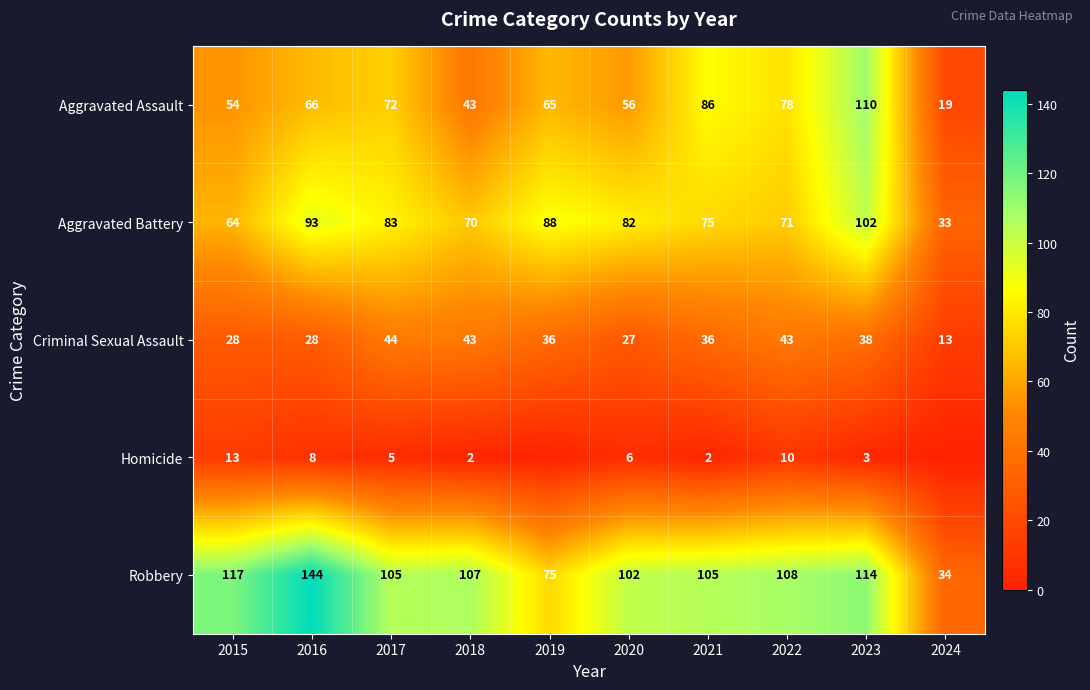

What is the total value across all series at 2020?

273